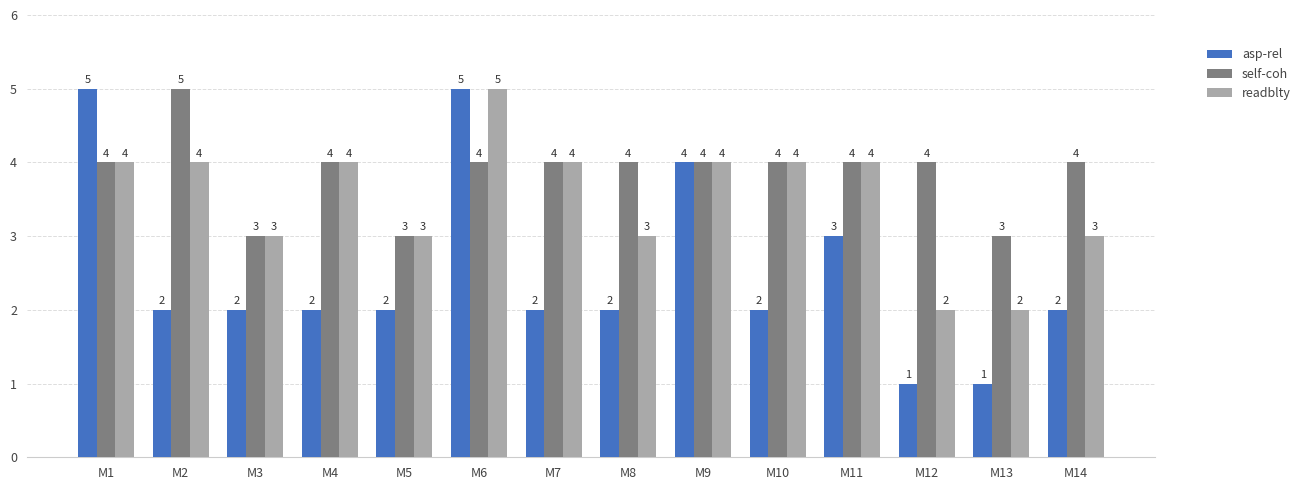

Which series has the largest total across all categories?

self-coh